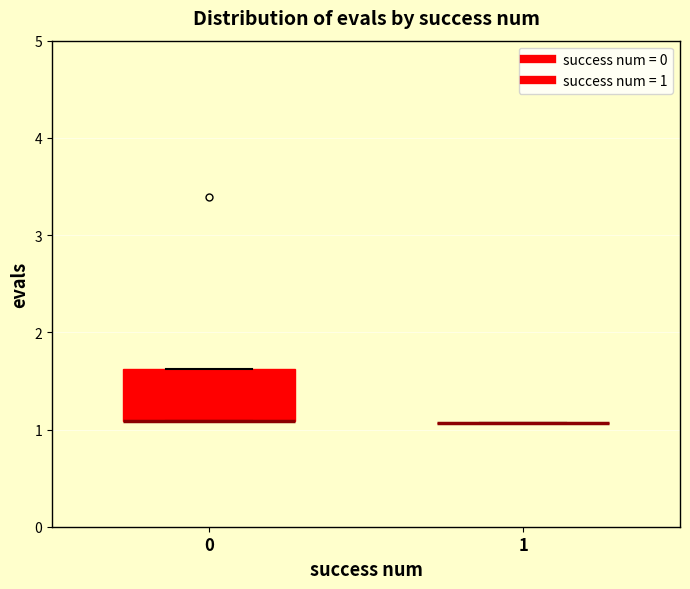

Reading left to right, read every box against the y-axis: the position of its median line, the range the box covers, and the ends of its whiskers. The values are not printed on the chart, so give them approximately, as read against the axis.

0: median 1.1 (drawn on the box's lower edge), box 1.1 to 1.6, whiskers 1.1 to 1.6
1: box collapsed to a line at 1.1, whiskers 1.1 to 1.1